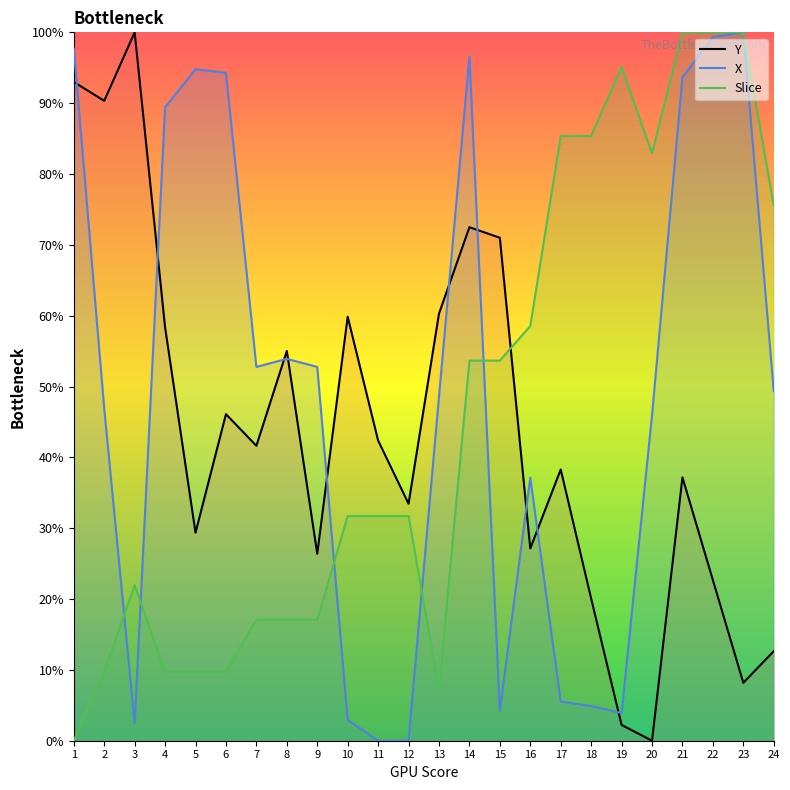

Is this an area chart (filled region under the line)?

No